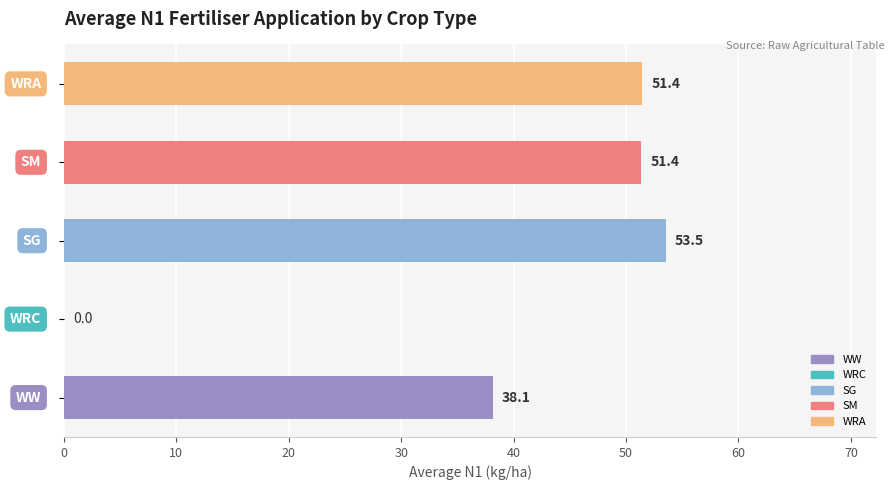

What is the greatest value displayed?

53.5